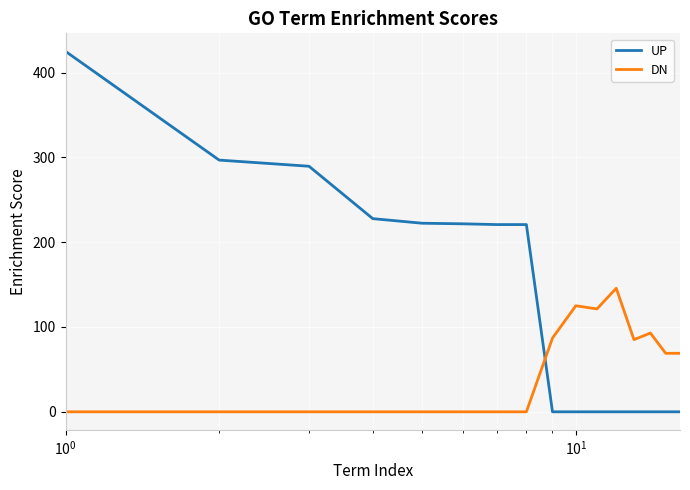

Which series has the largest range (max minus min)?

UP